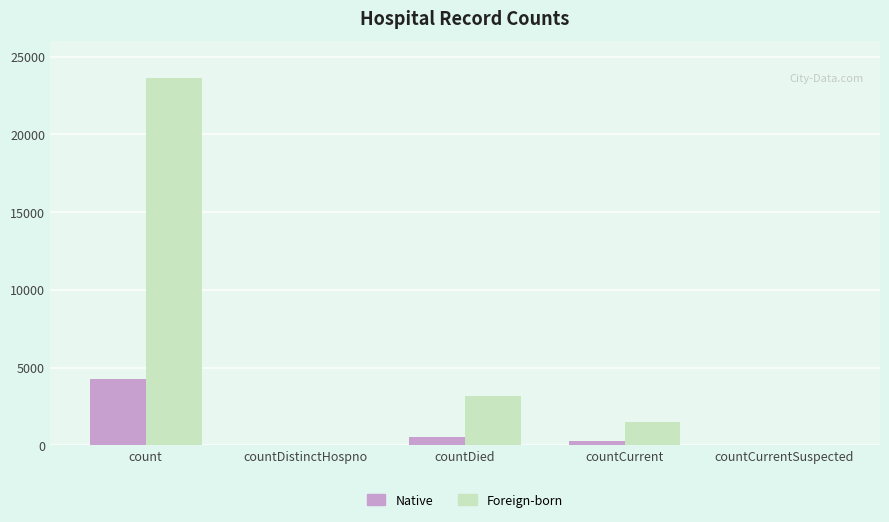

At which category is the sum across all series the highest?

count